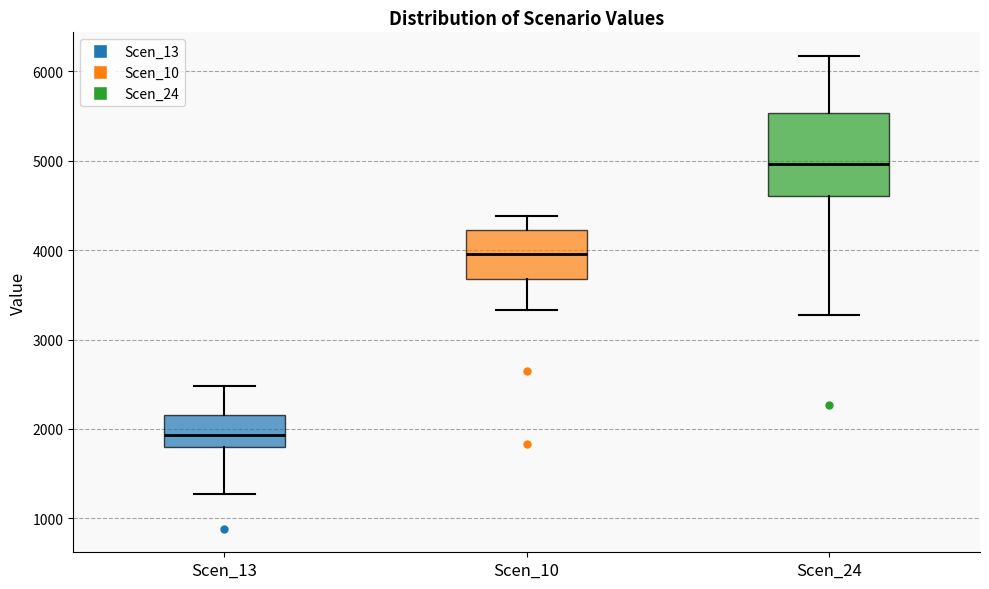

Where does the median line of the box for Scen_13 sit on the y-axis? The values are not printed on the chart, so give them approximately, as read against the axis.

1900